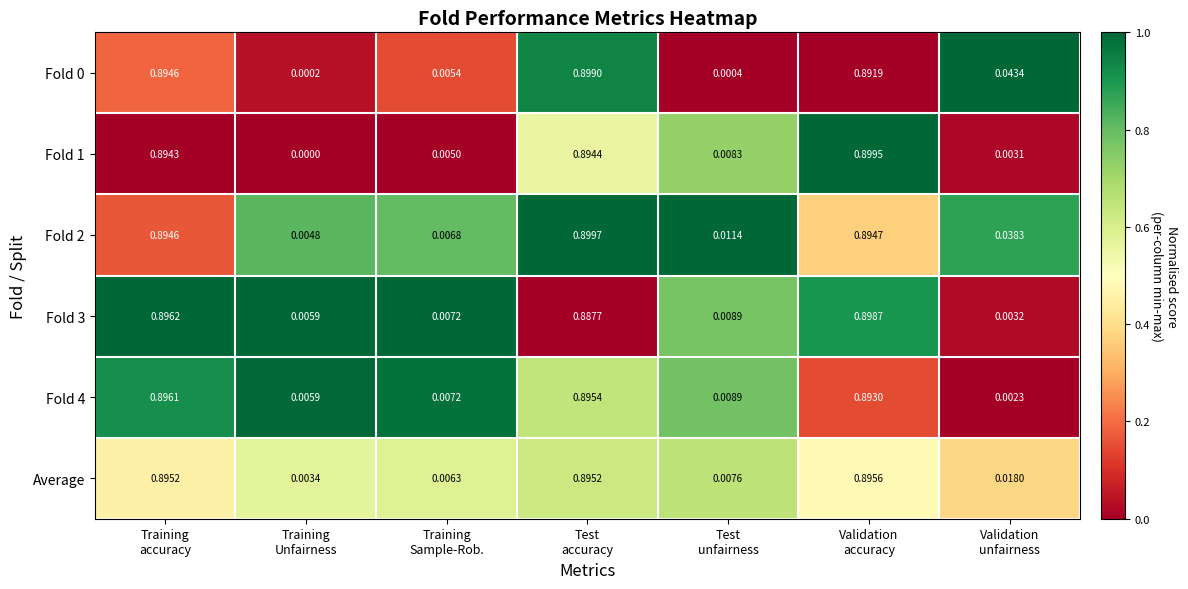

Which category has the lowest value across all series?

Training
Unfairness